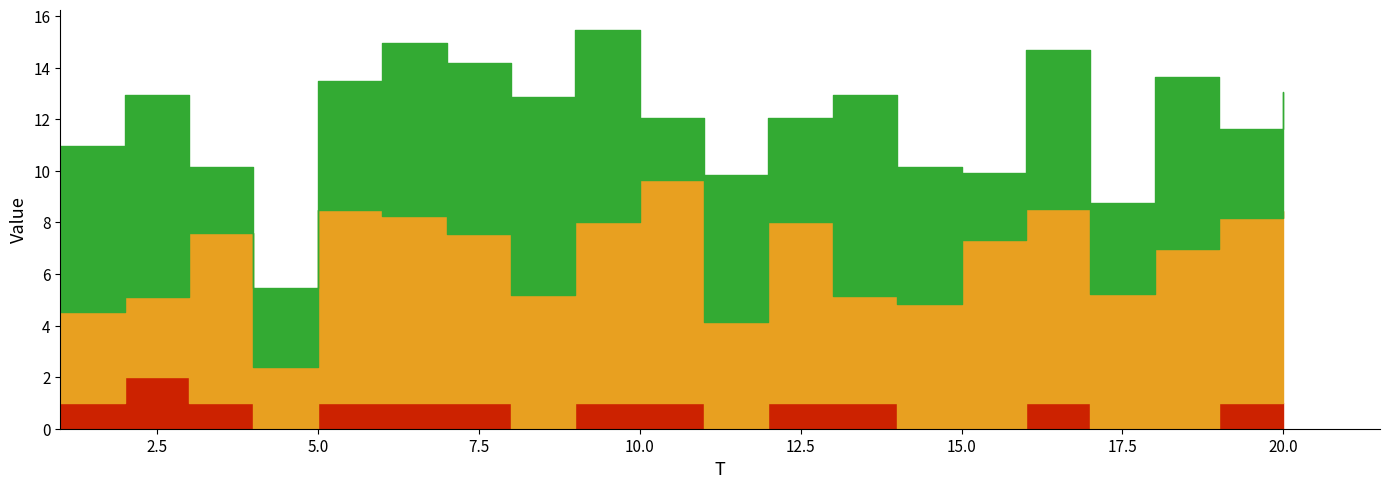

True or false: x2 has more than 1 interior local peaks.

True